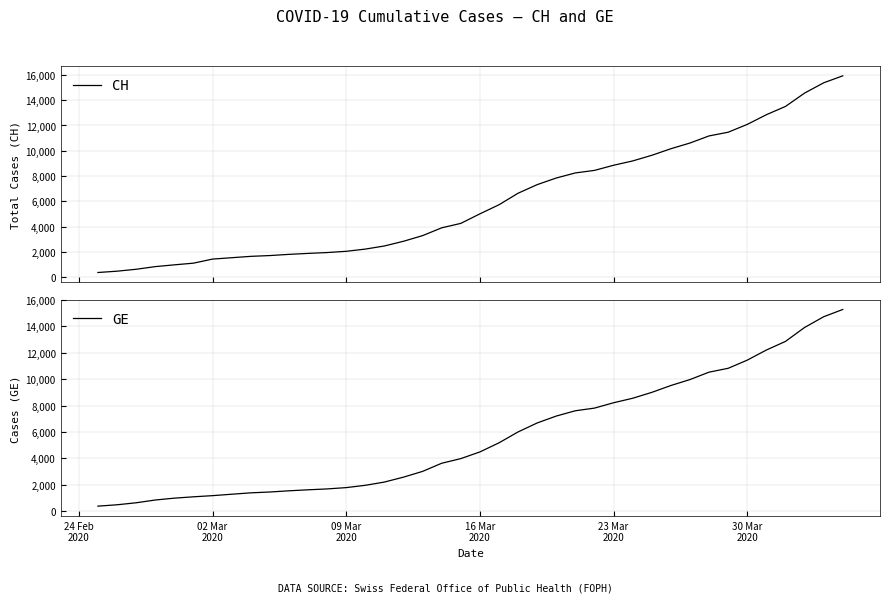

Does the chart display data point markers on the line(s)?

No